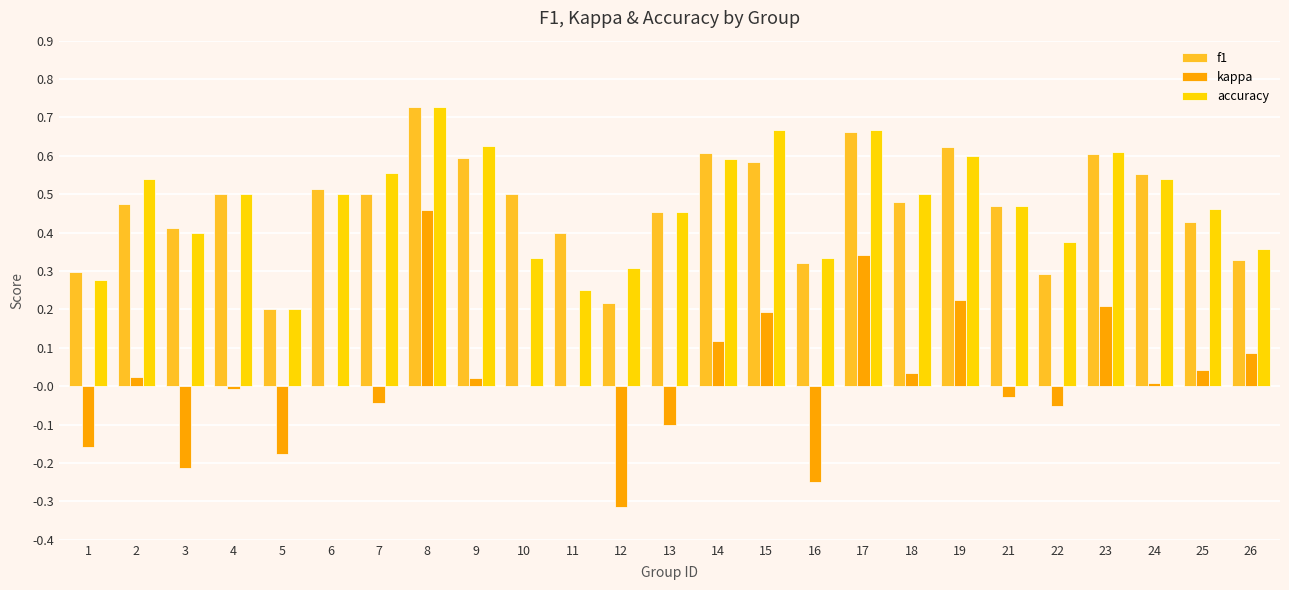

Between 3 and 10, which series saw the biggest shift?

kappa